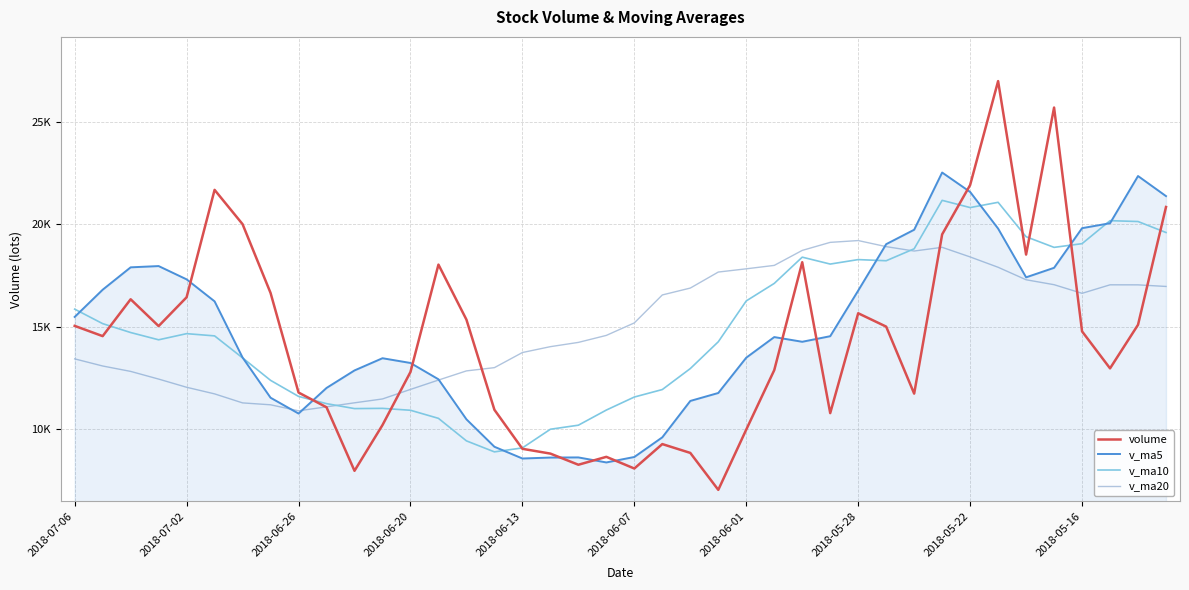

After their last crossing, which series has the higher values: v_ma10 or volume?

volume